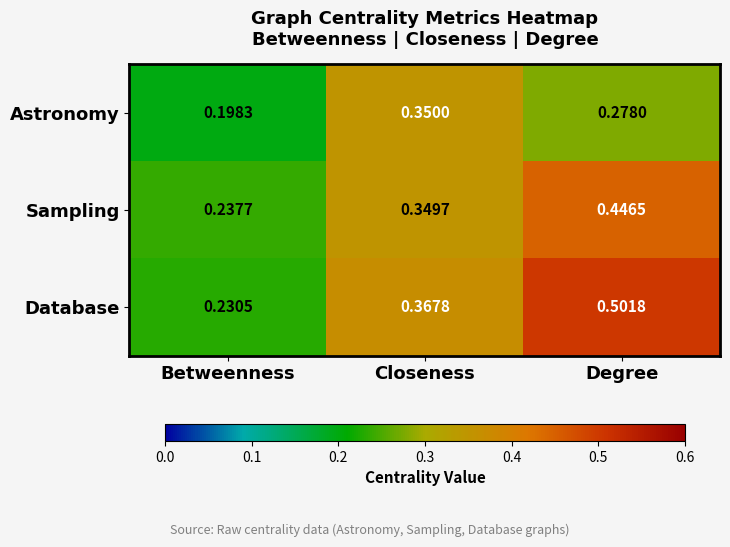

At which category does the chart reach its peak across all series?

Degree